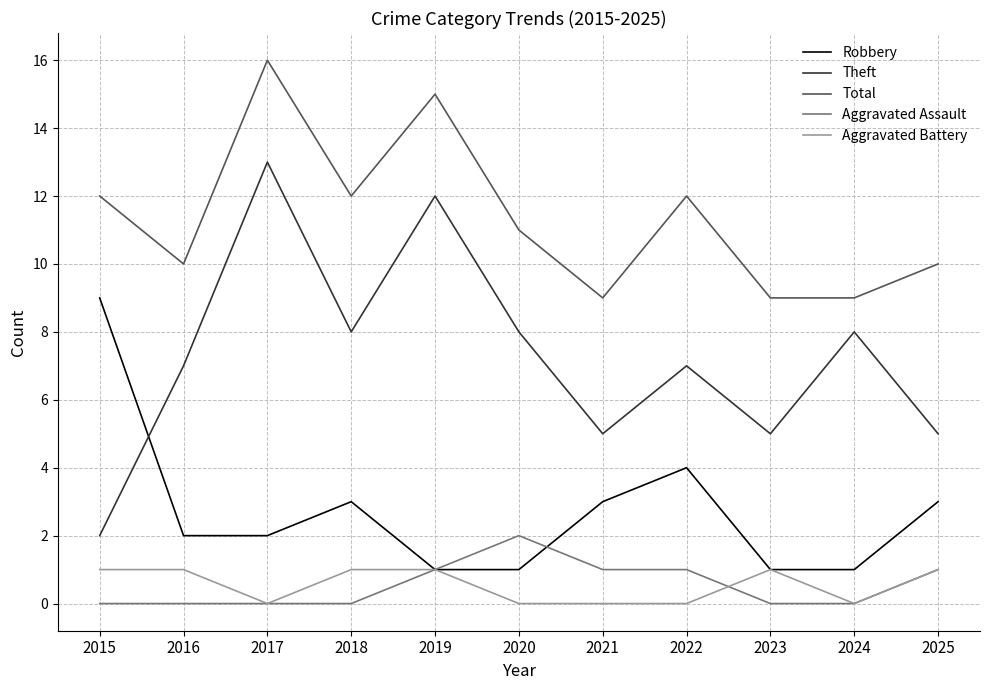

What is the greatest value displayed?

16